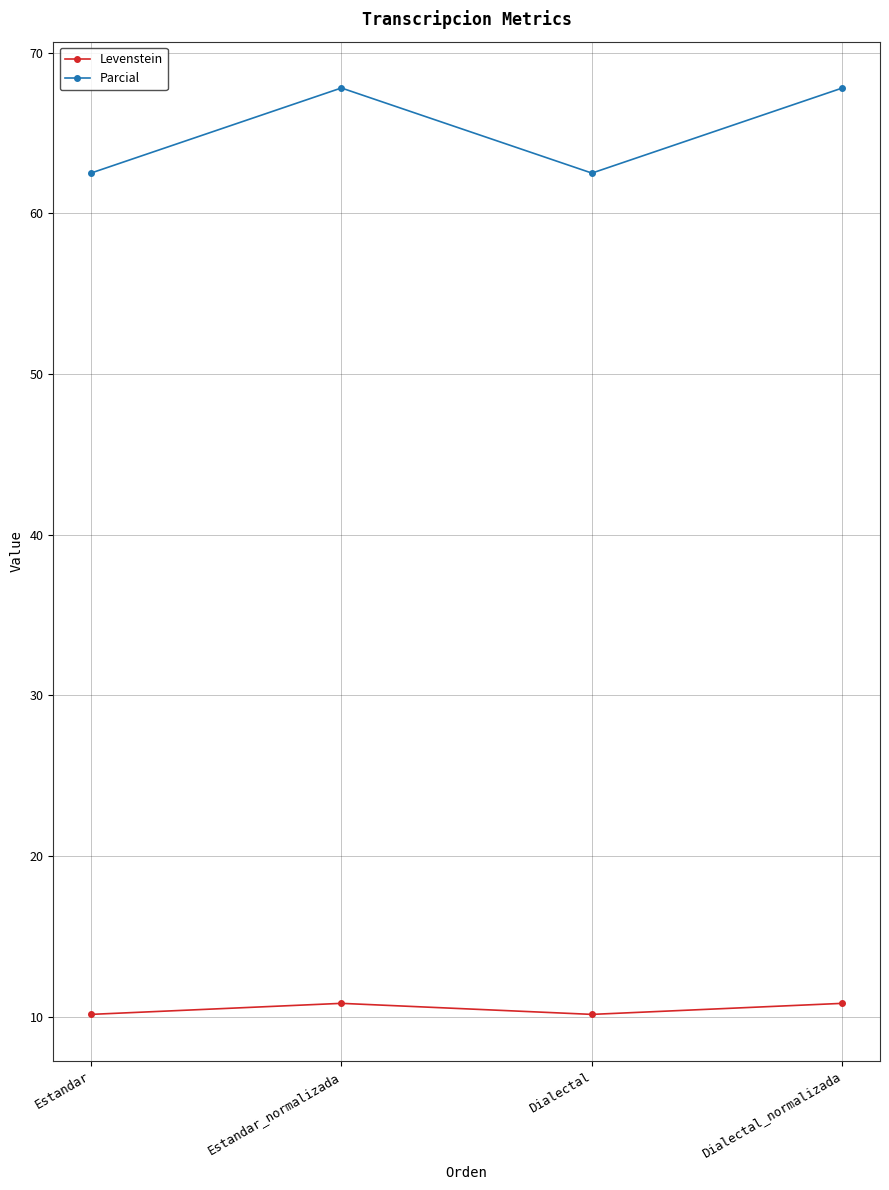

True or false: Parcial has a value of 67.8 at Dialectal_normalizada.

True